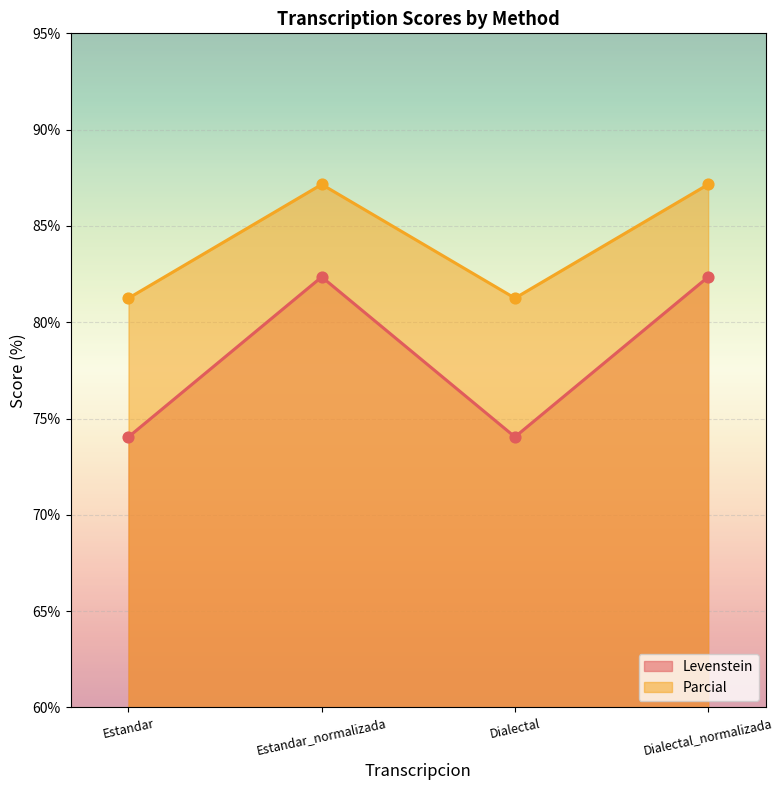

What are all the series names shown in the legend?

Levenstein, Parcial